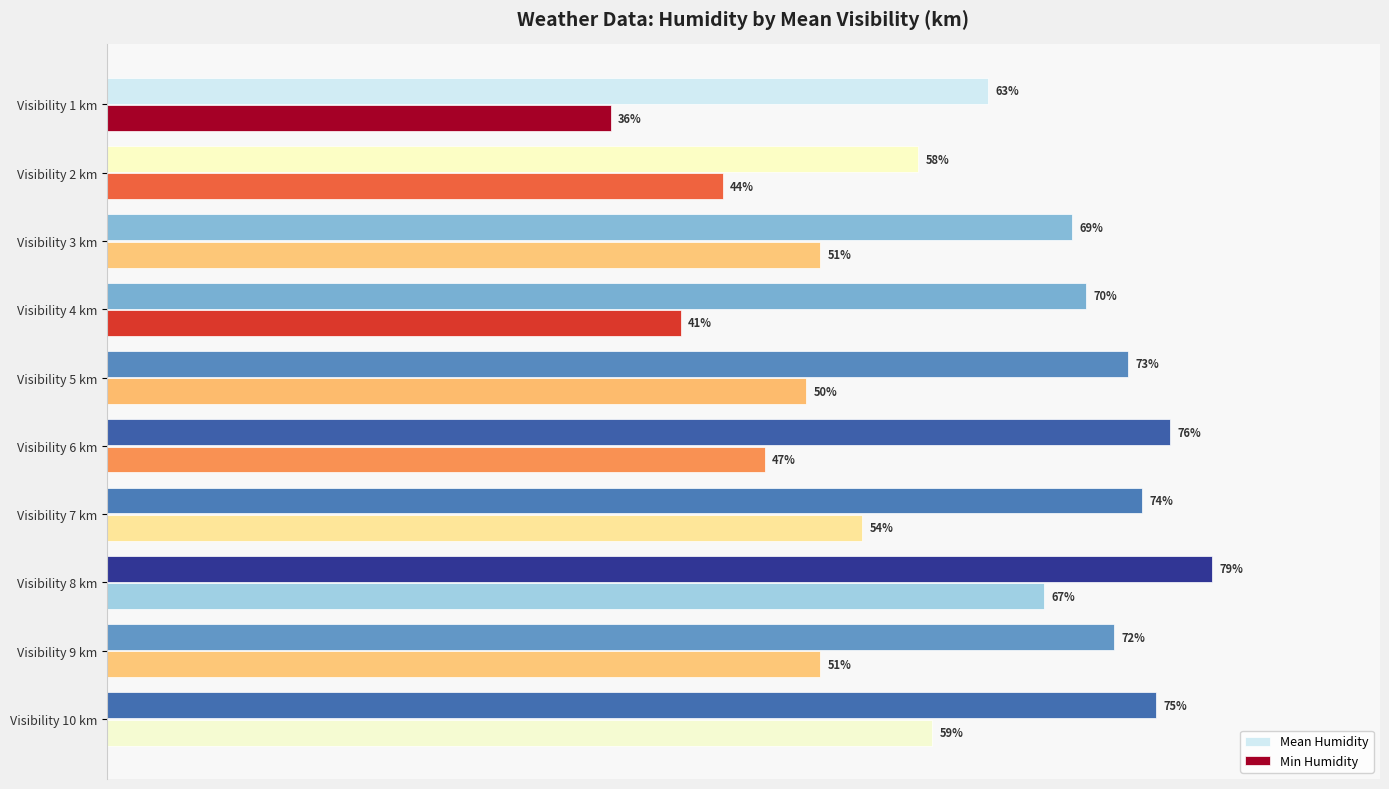

Which category has the highest value across all series?

Visibility 8 km